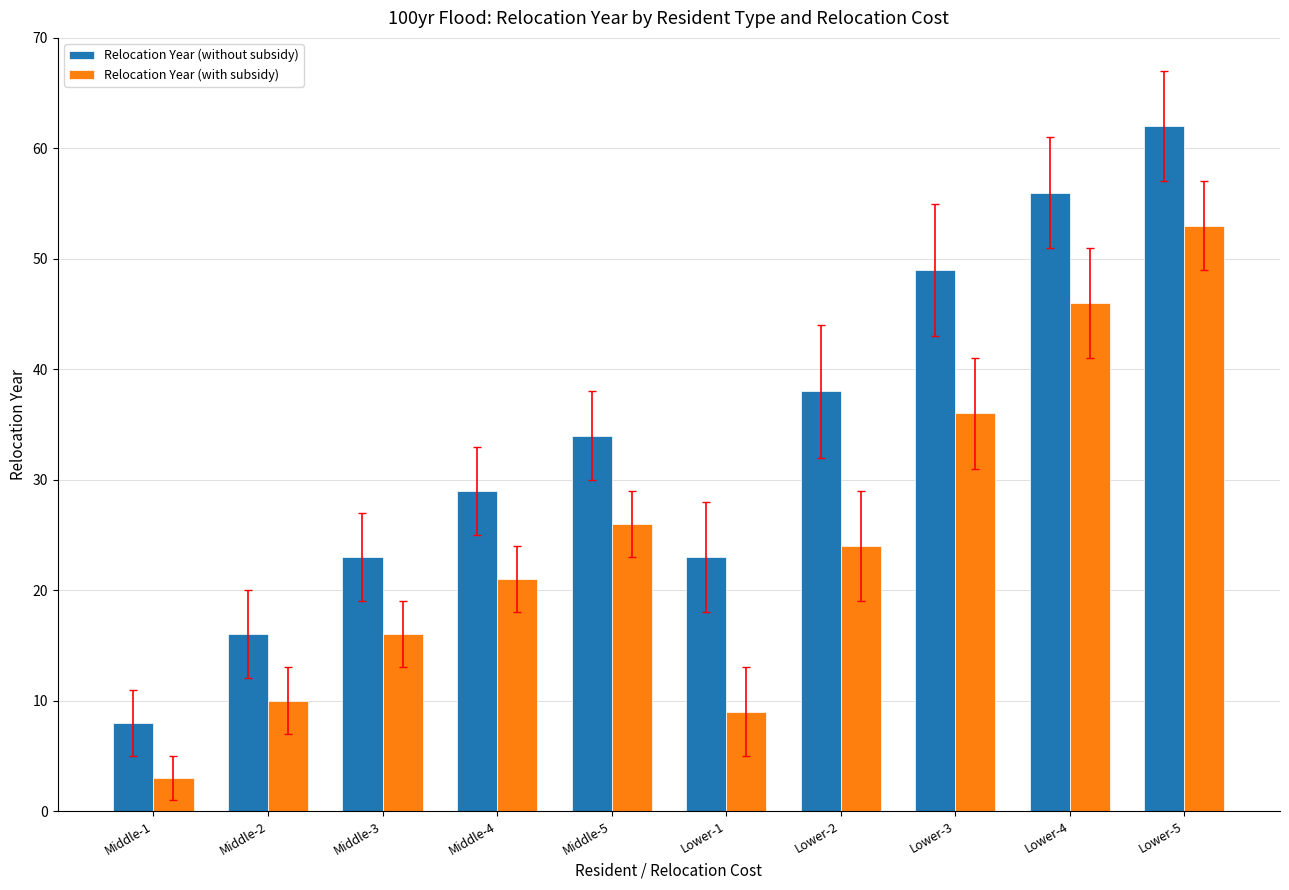

How many groups of bars are there?

10